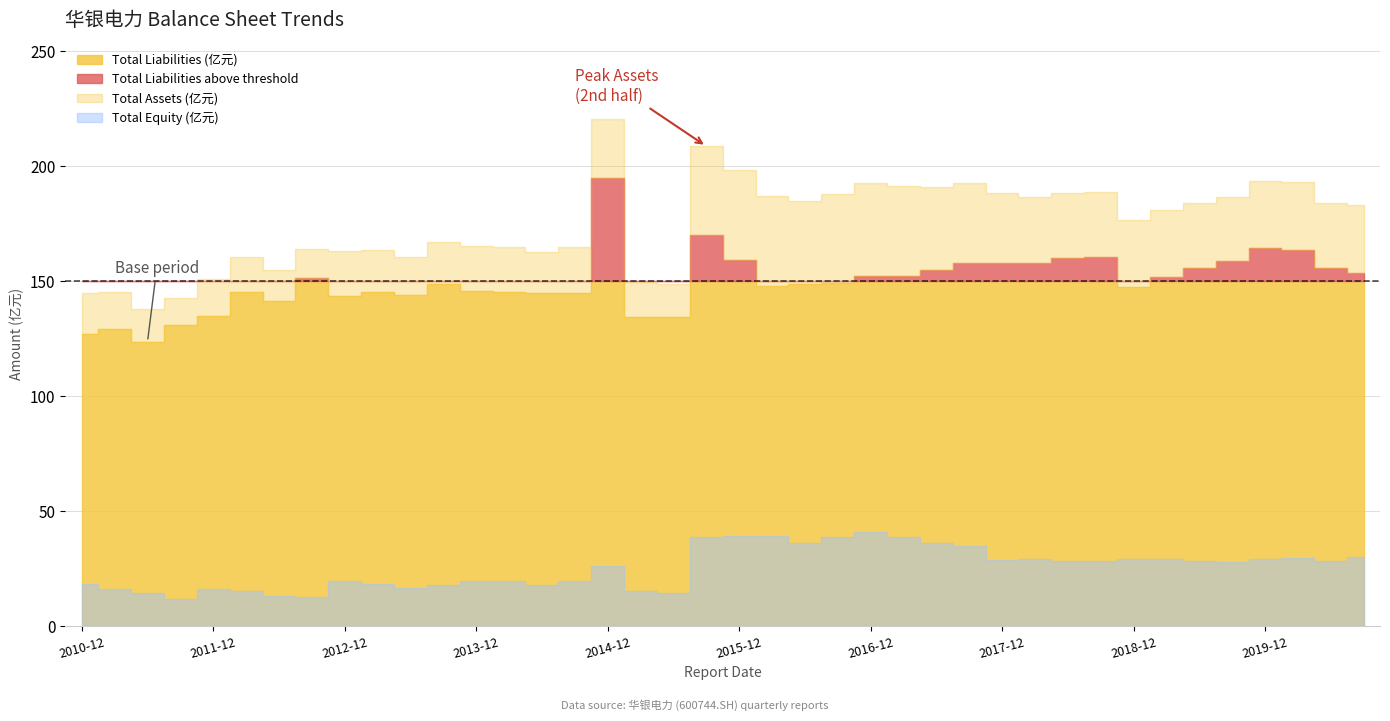

What is the highest value of the Total Assets (亿元) series?

220.7